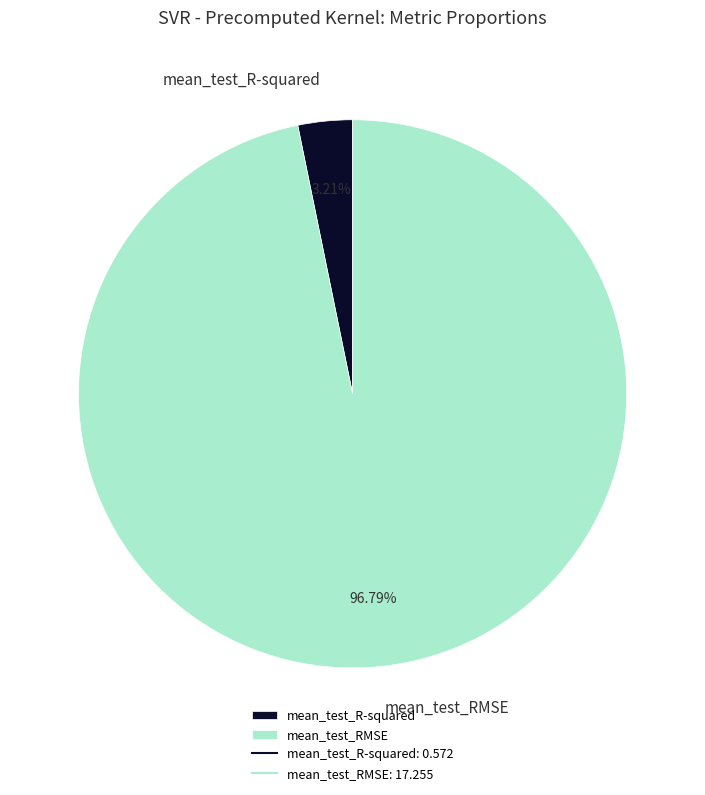

Is it true that mean_test_RMSE is 97% of the pie?

True